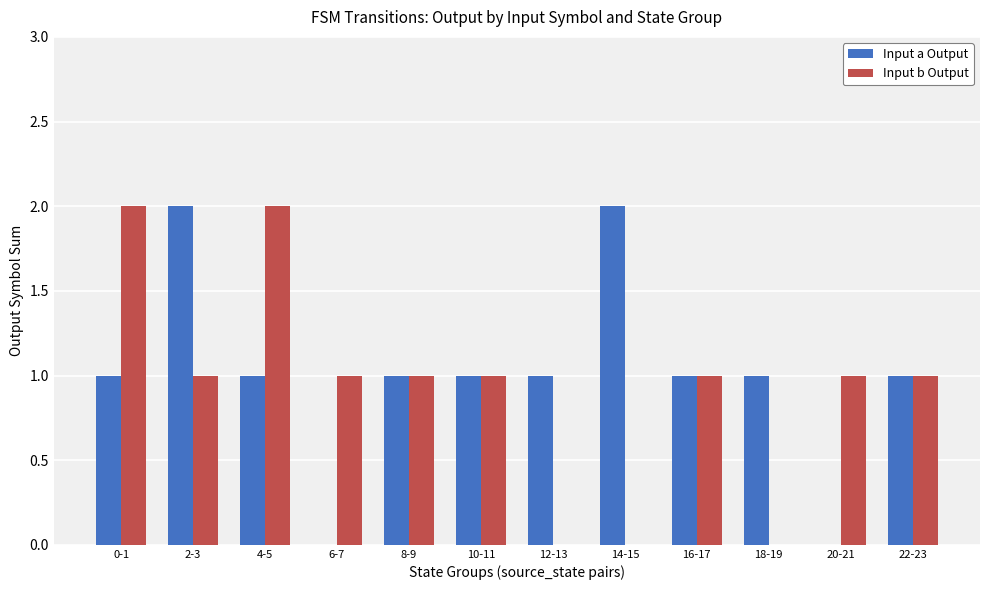

What is the average value of the Input b Output series?

1